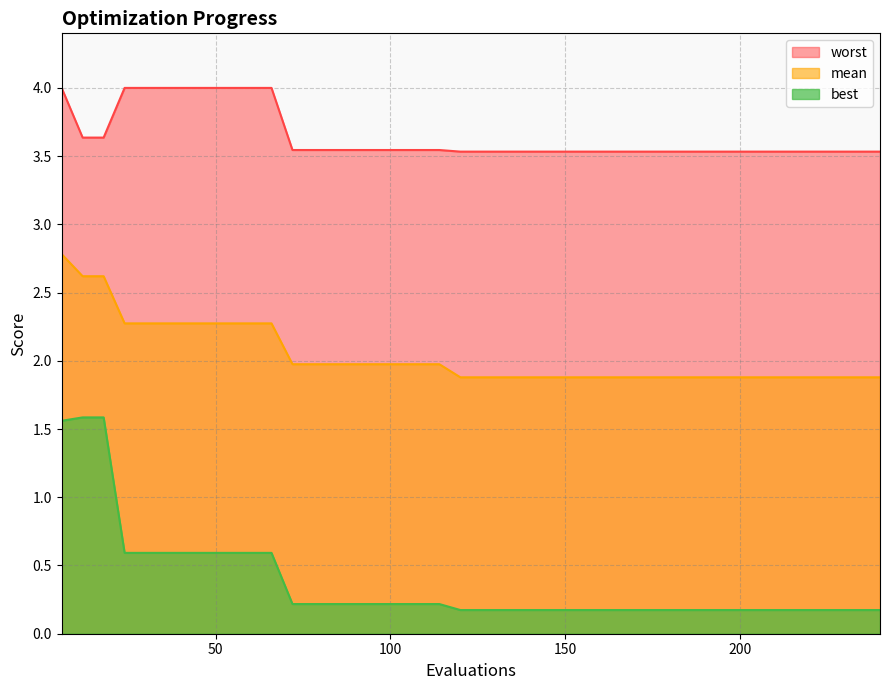

Which label corresponds to the largest value in the chart?

6